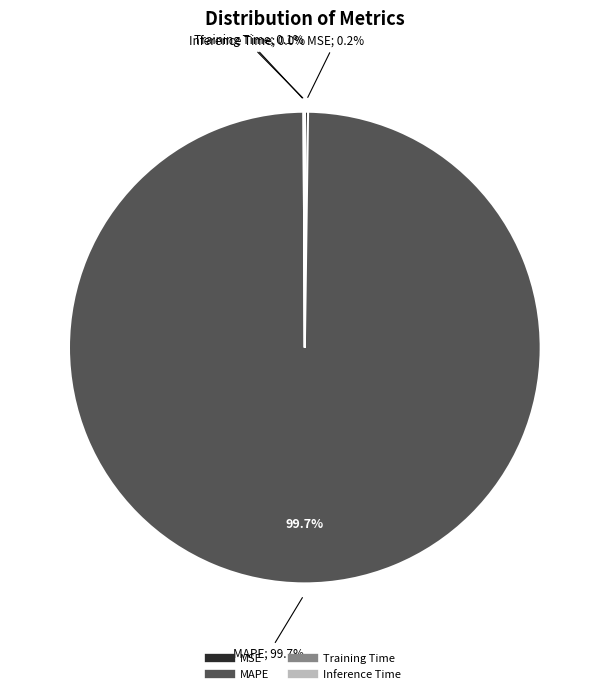

Is the sum of MAPE and MSE greater than half?

Yes